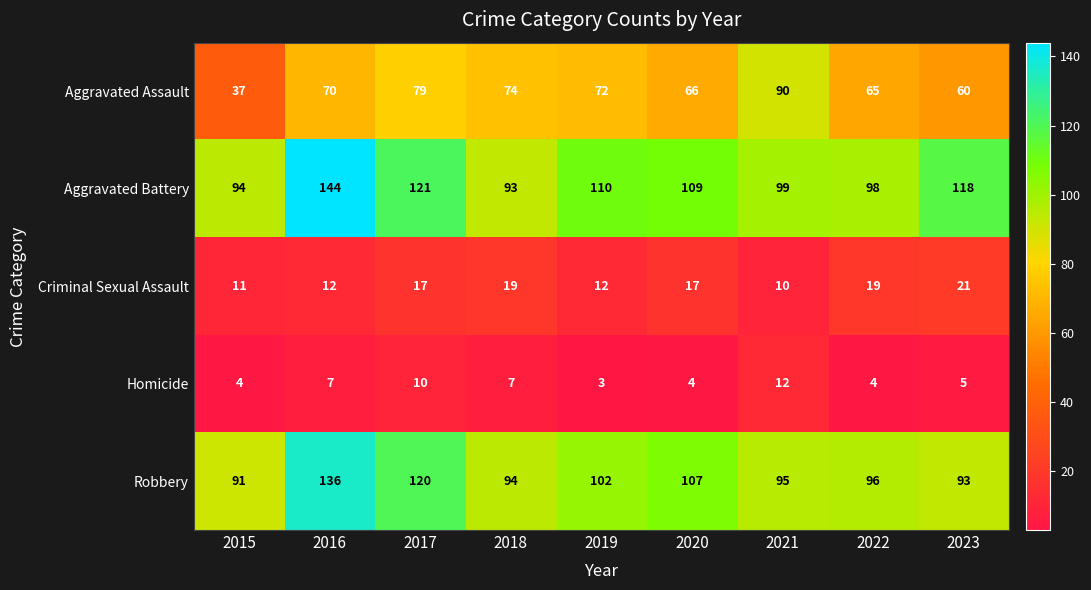

How many categories are shown in the chart?

9